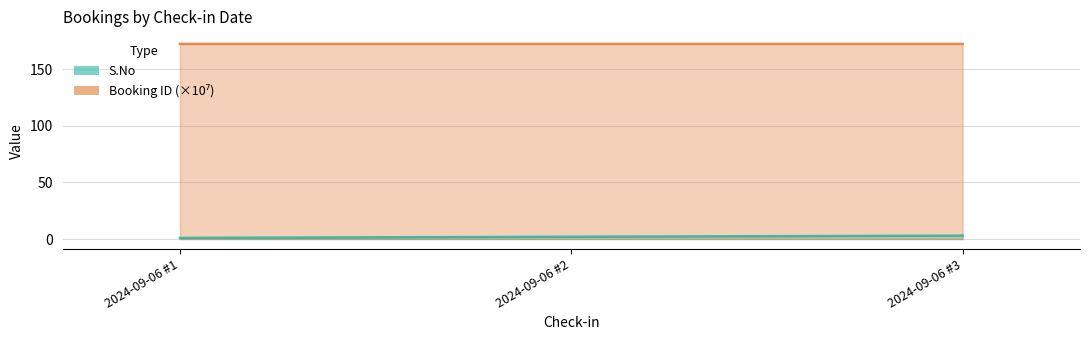

Which category has the lowest value in the Booking ID series?

2024-09-06 #2